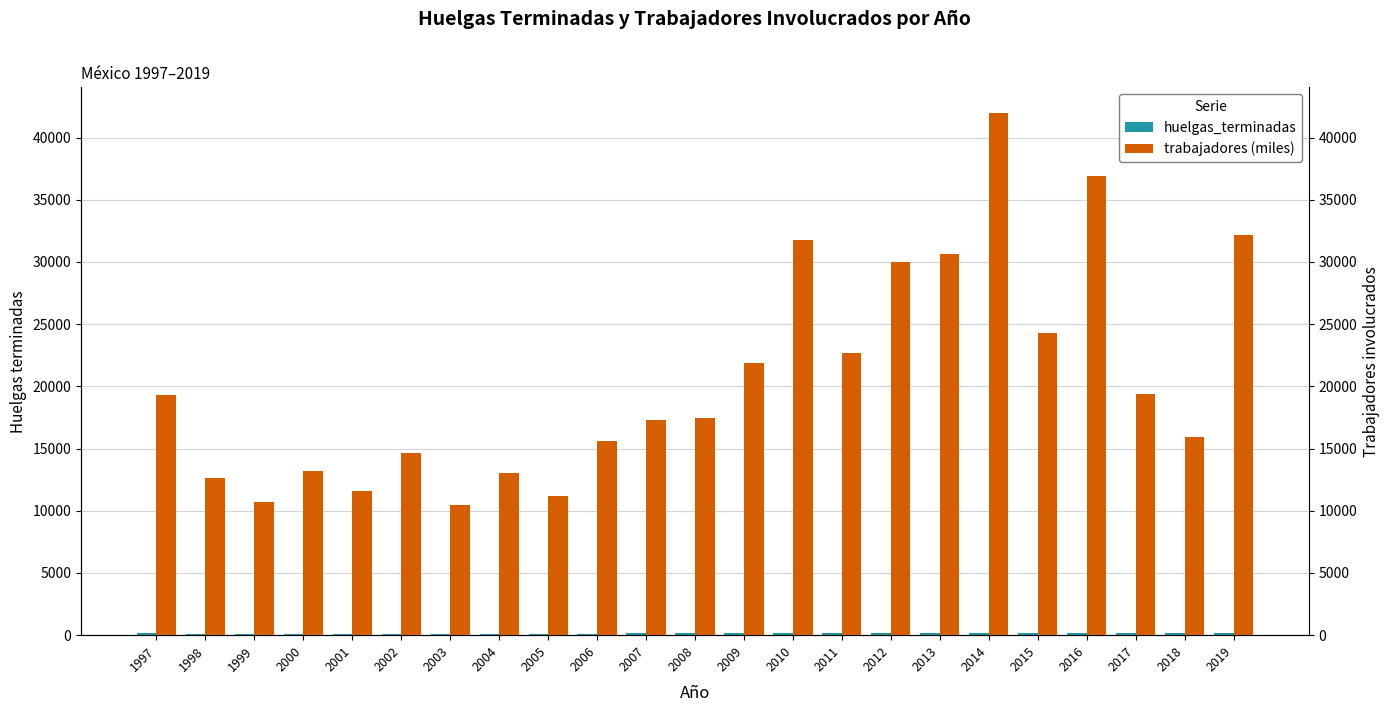

How many data points does each series have?

23